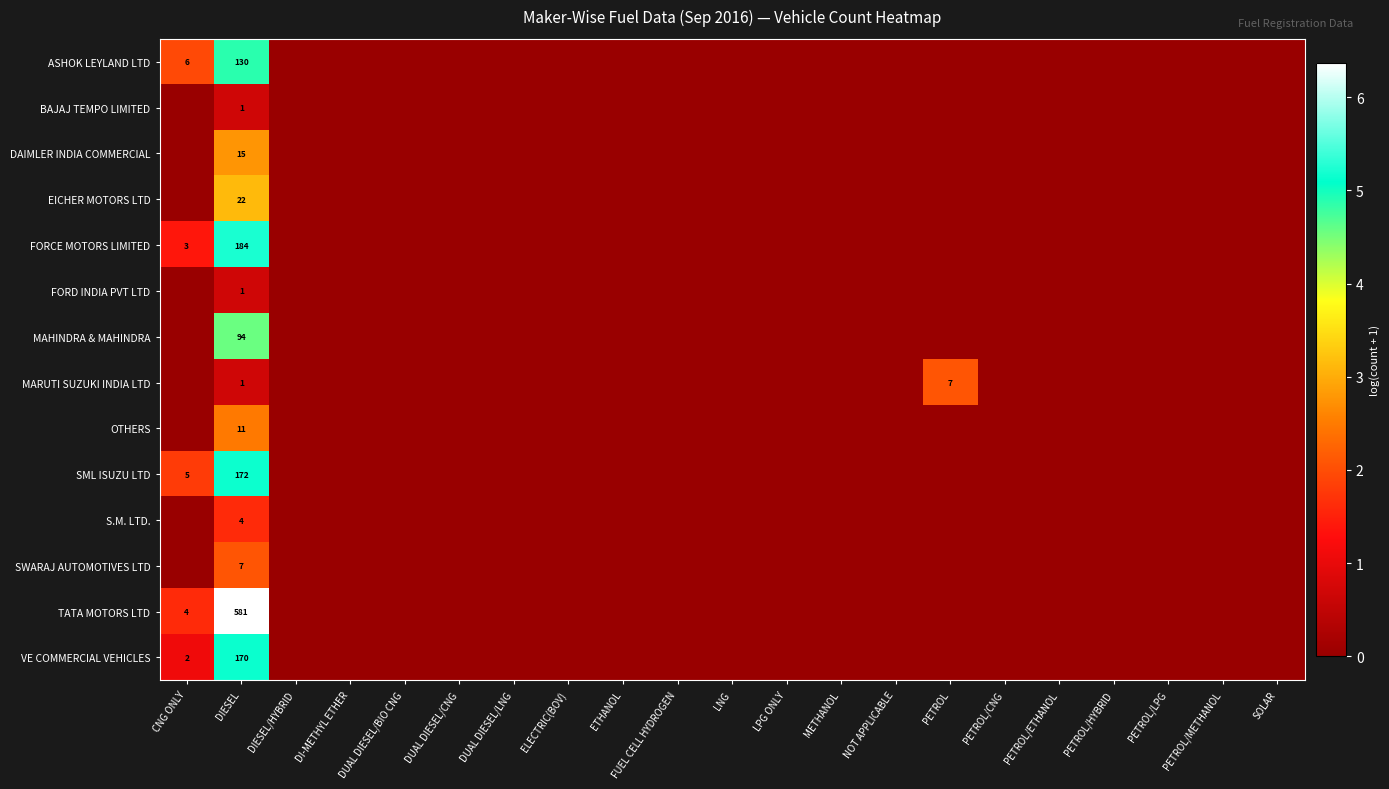

True or false: ASHOK LEYLAND LTD has a value of -3.1 at PETROL/LPG.

False